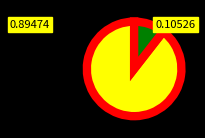

Does any single category account for the majority?

Yes